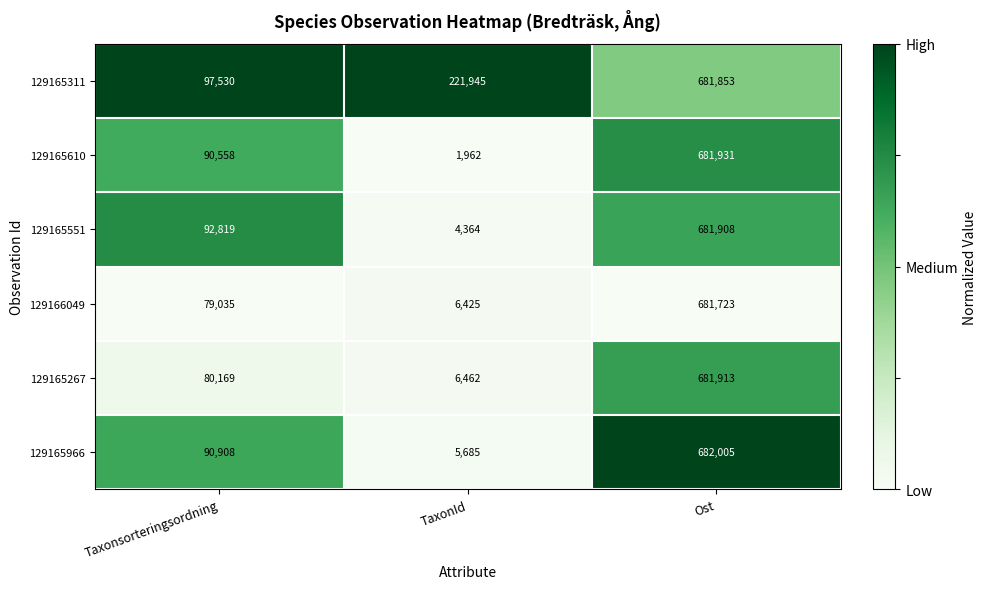

What is the total value across all series at Ost?

4091333